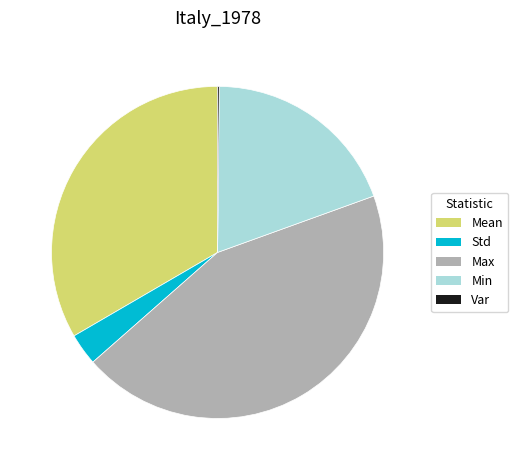

Does any single category account for the majority?

No